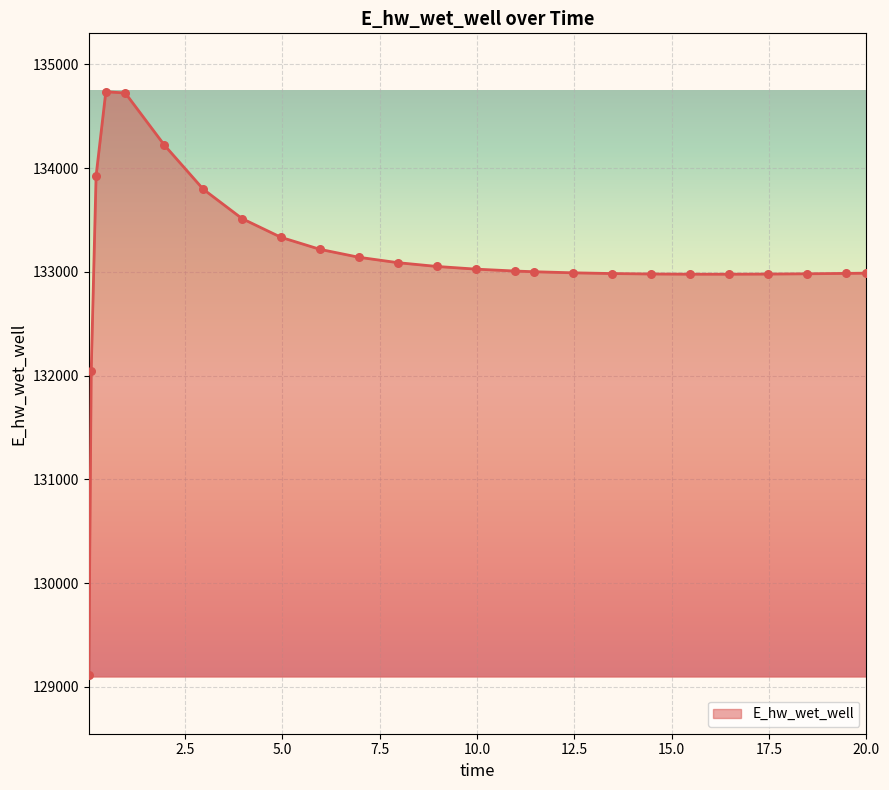

What is the difference between the maximum and minimum values?

5626.0